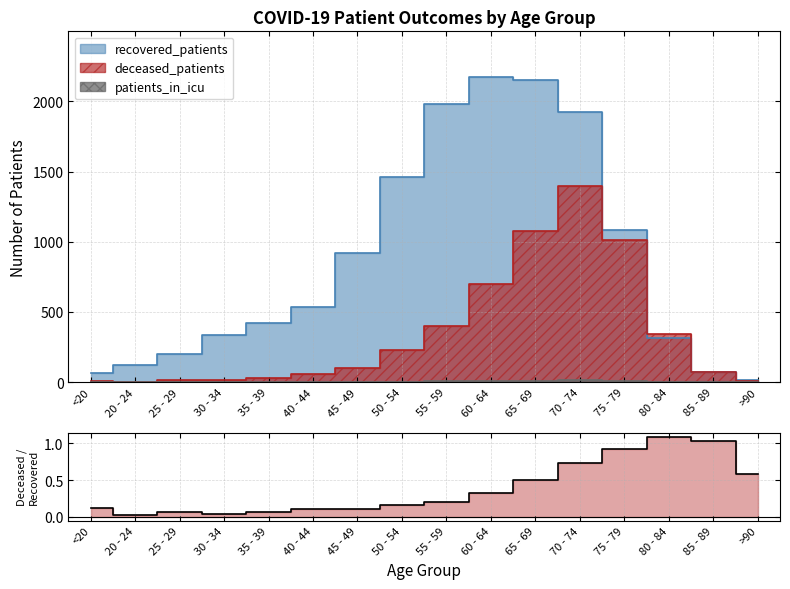

Does the chart display data point markers on the line(s)?

No